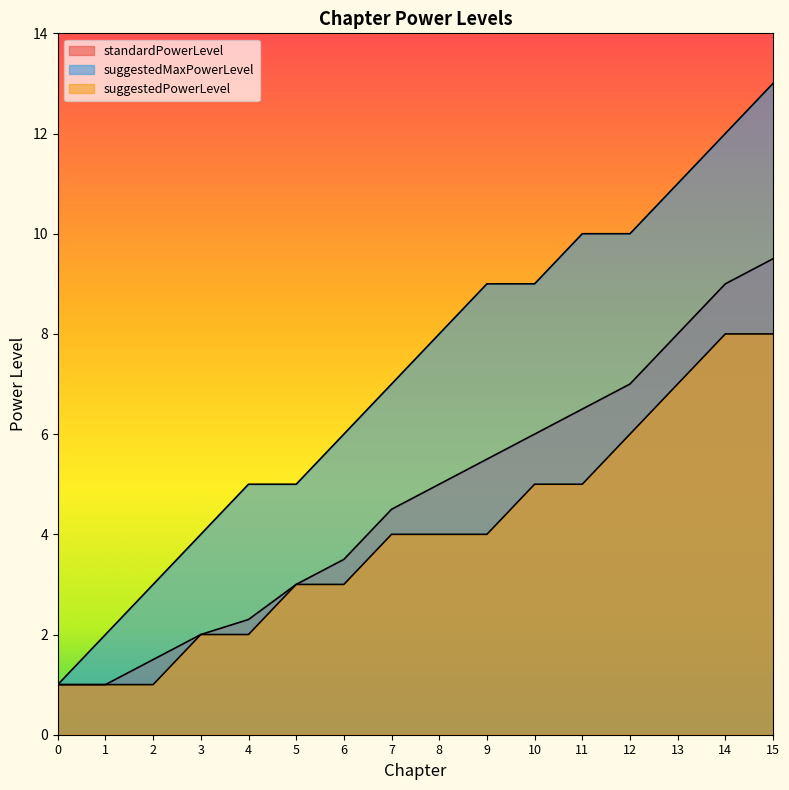

What is the value of the suggestedMaxPowerLevel point at the 5th from the left?

5.0